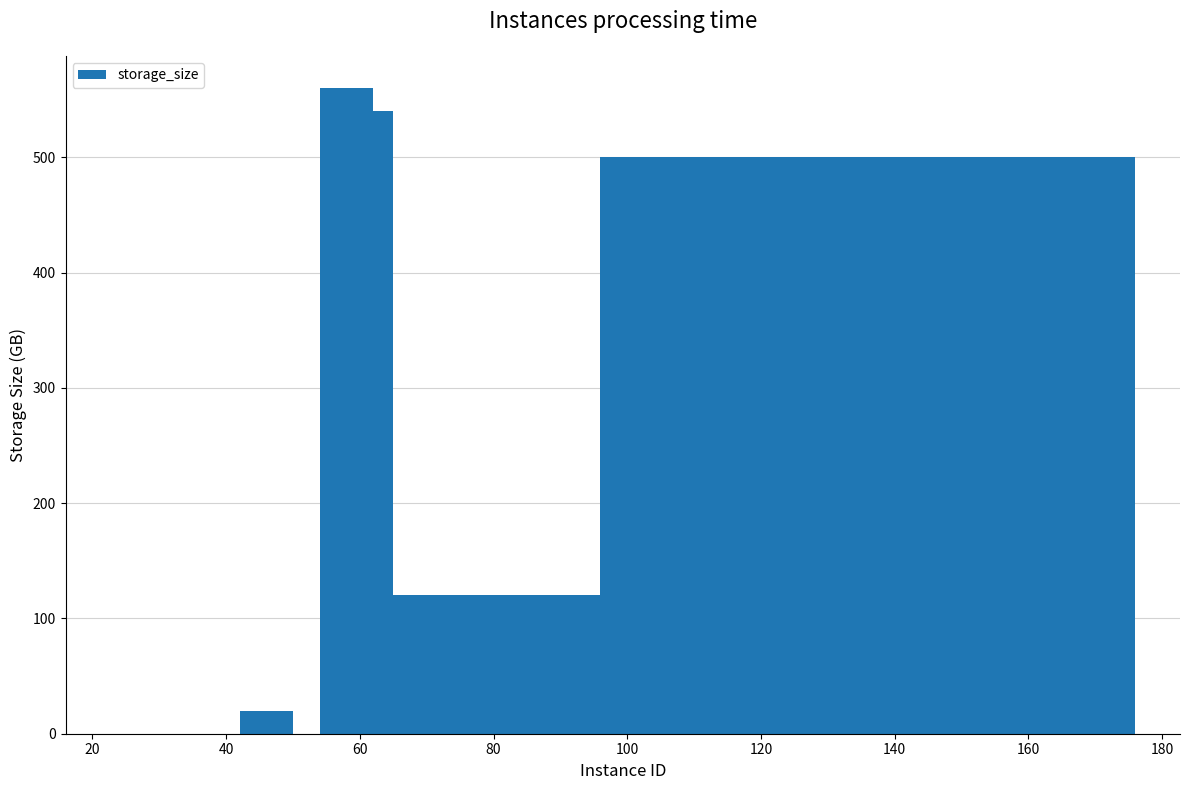

Reading left to right, transcribe all the data shown in this chart.

20	560	540	120	120	120	120	120	120	120	120	120	120	120	120	500	500	500	500	500	500	500	500	500	500	500	500	500	500	500	500	500	500	500	500	500	500	500	500	500